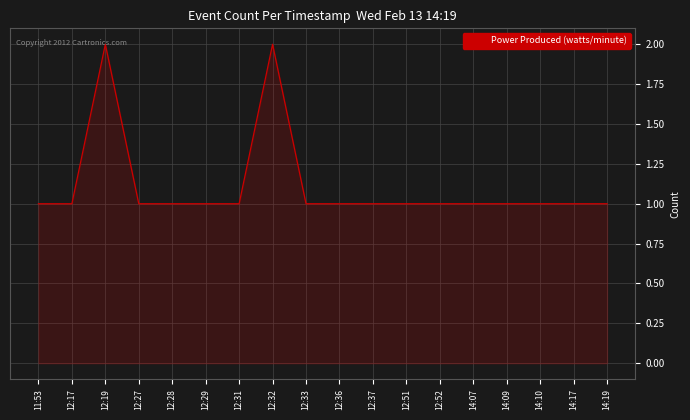

Approximately how many times larger is the value at 12:31 compared to 12:32?

0.5